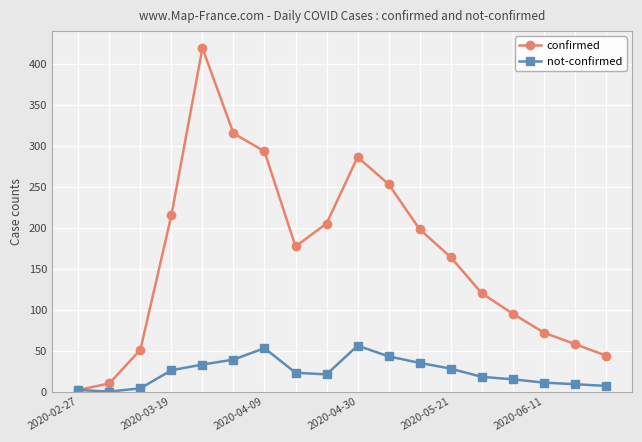

Which series has the widest spread of values?

confirmed